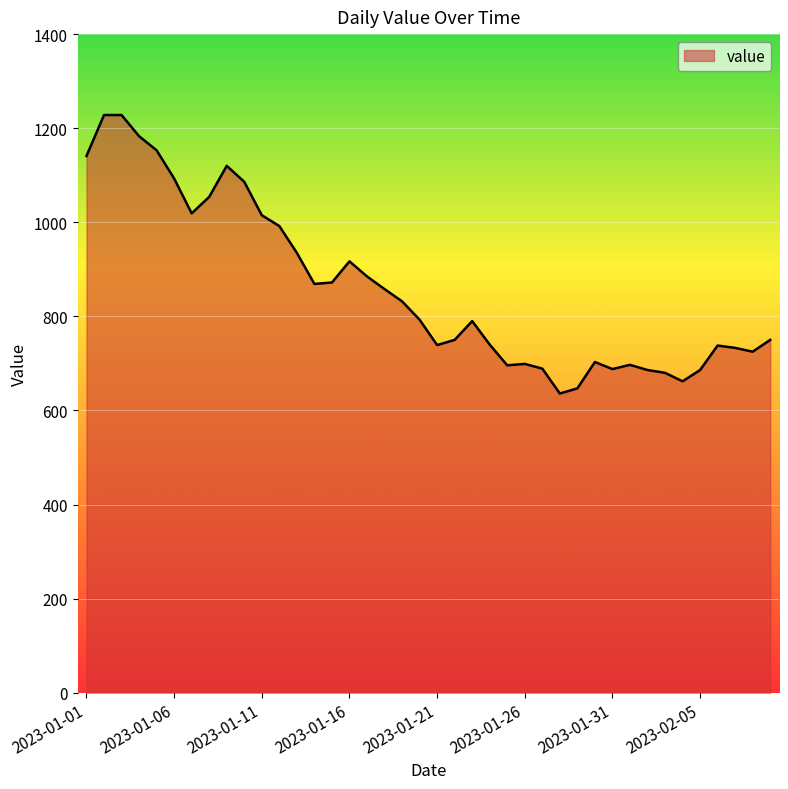

What is the minimum value shown in the chart?

636